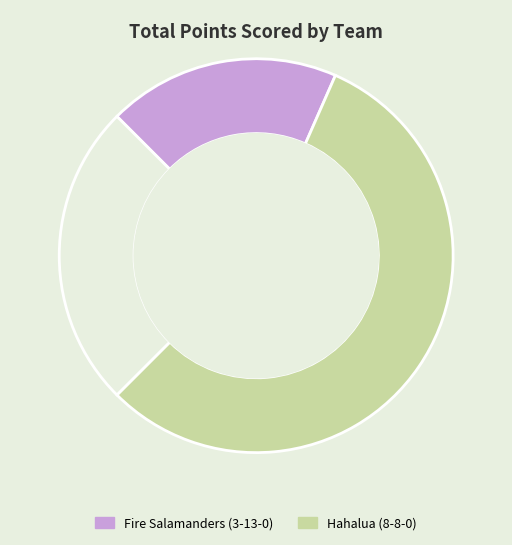

Does any single category account for the majority?

Yes